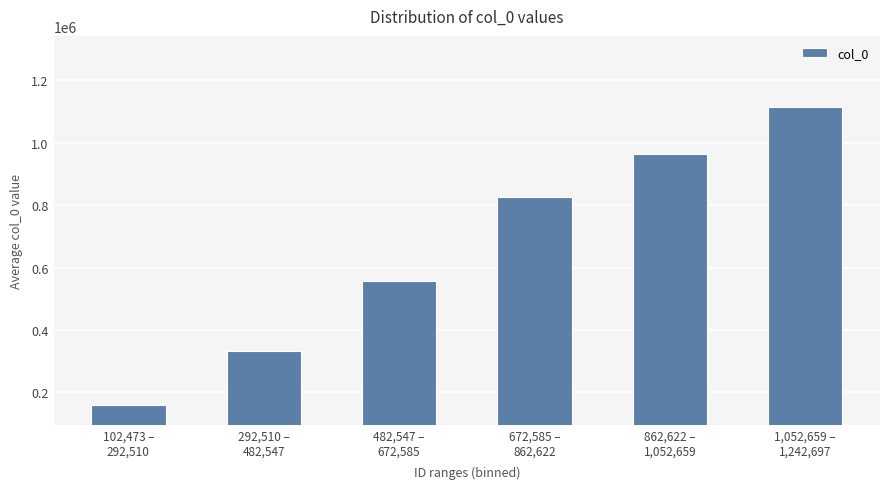

Is it true that the value at 102,473 –
292,510 is 160634.8?

True